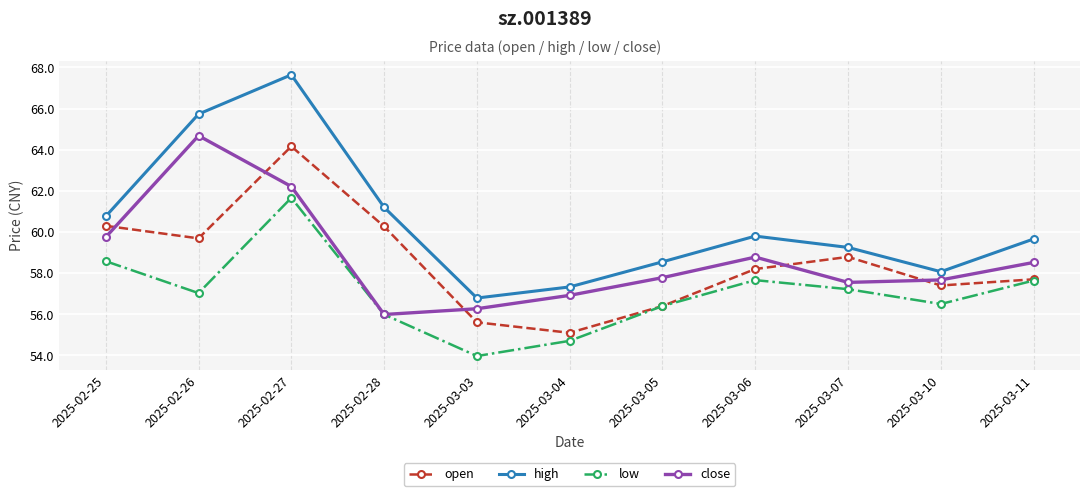

In low, how many points are higher than both neighbors (excluding endpoints)?

2